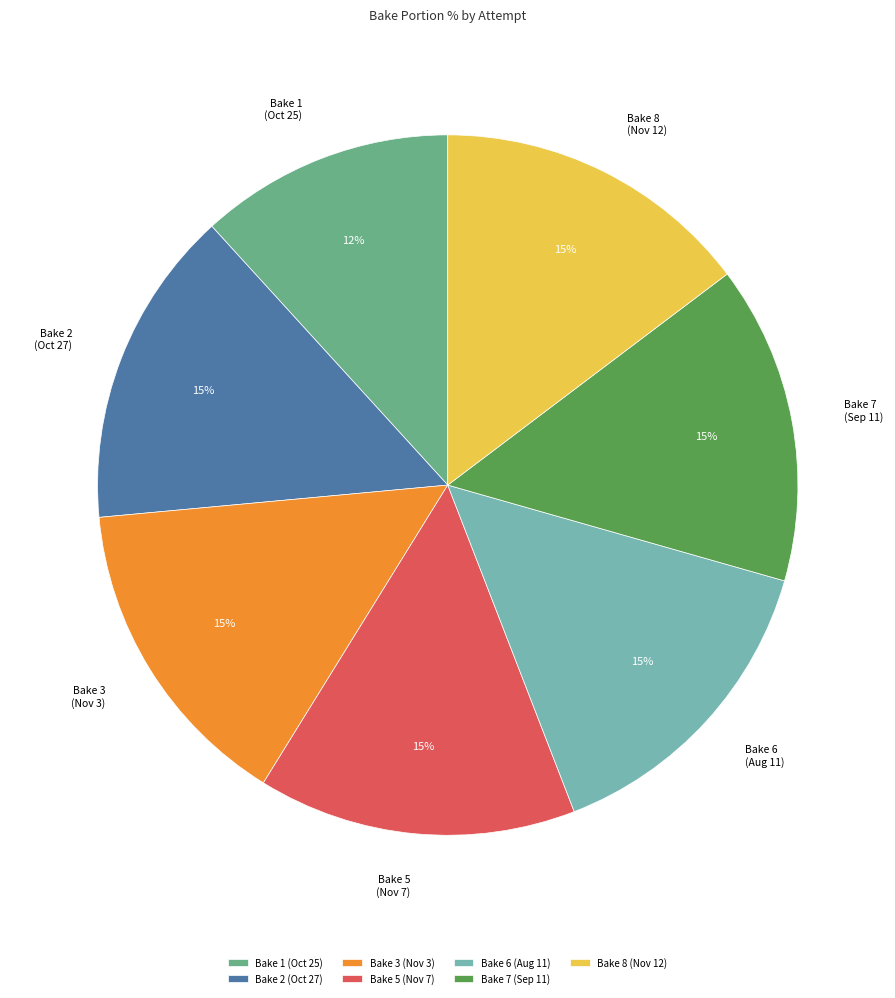

Is there any slice that represents more than half of the pie?

No